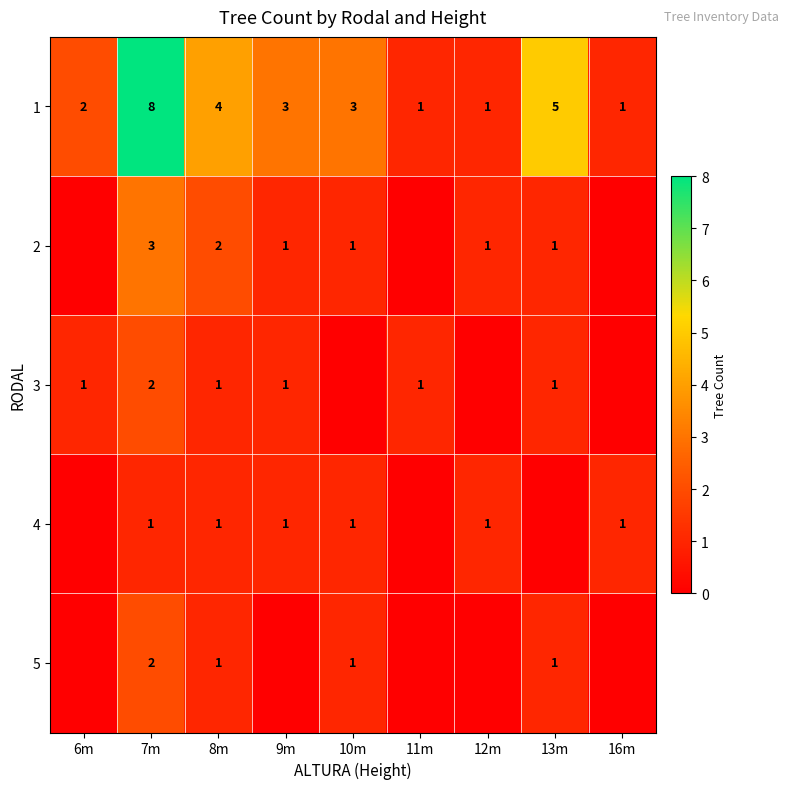

What is the sum of the 1 values at 7m and 16m?

9